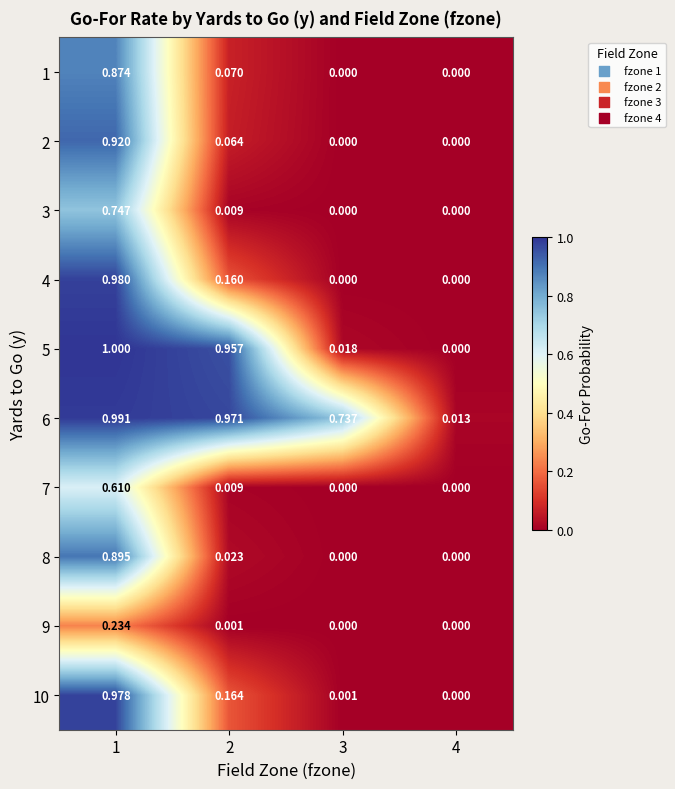

Reading right to left, list all the values displayed in this chart.

1: 4=0.0	3=0.0	2=0.1	1=0.9
2: 4=0.0	3=0.0	2=0.1	1=0.9
3: 4=0.0	3=0.0	2=0.0	1=0.7
4: 4=0.0	3=0.0	2=0.2	1=1.0
5: 4=0.0	3=0.0	2=1.0	1=1.0
6: 4=0.0	3=0.7	2=1.0	1=1.0
7: 4=0.0	3=0.0	2=0.0	1=0.6
8: 4=0.0	3=0.0	2=0.0	1=0.9
9: 4=0.0	3=0.0	2=0.0	1=0.2
10: 4=0.0	3=0.0	2=0.2	1=1.0